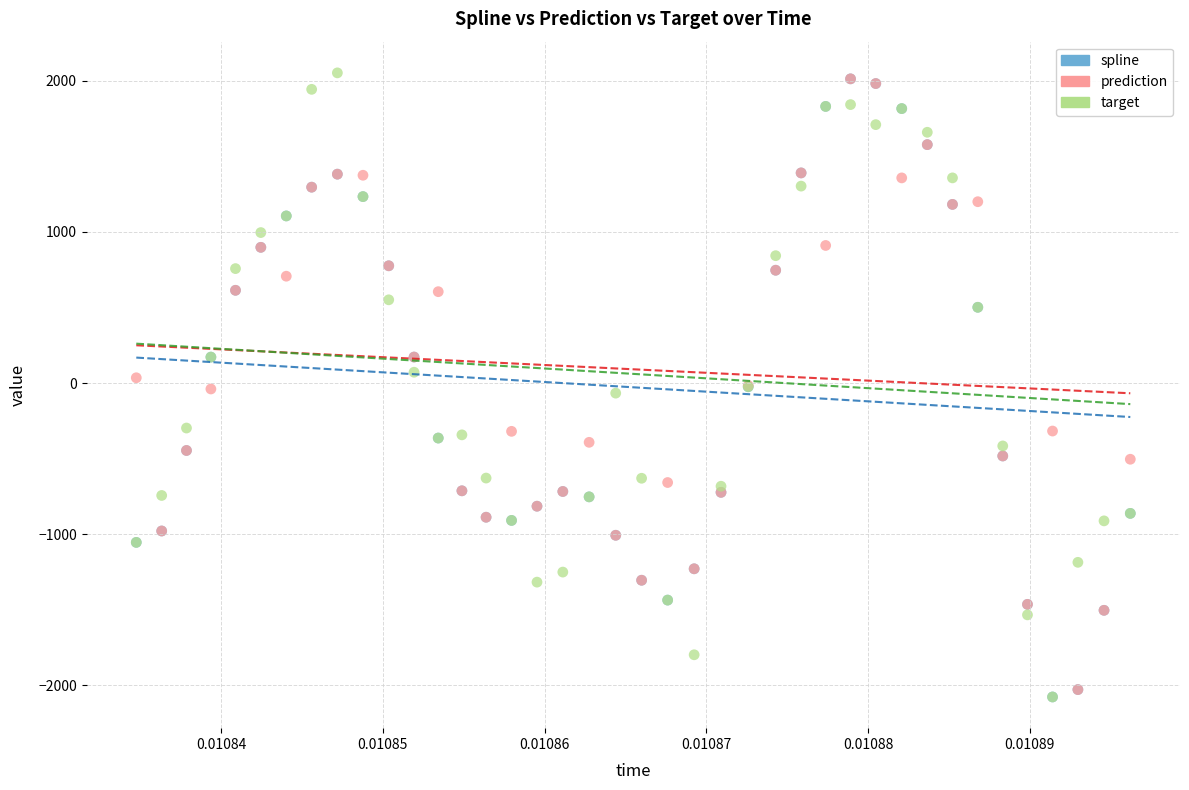

Which series contains the highest Y value?

target